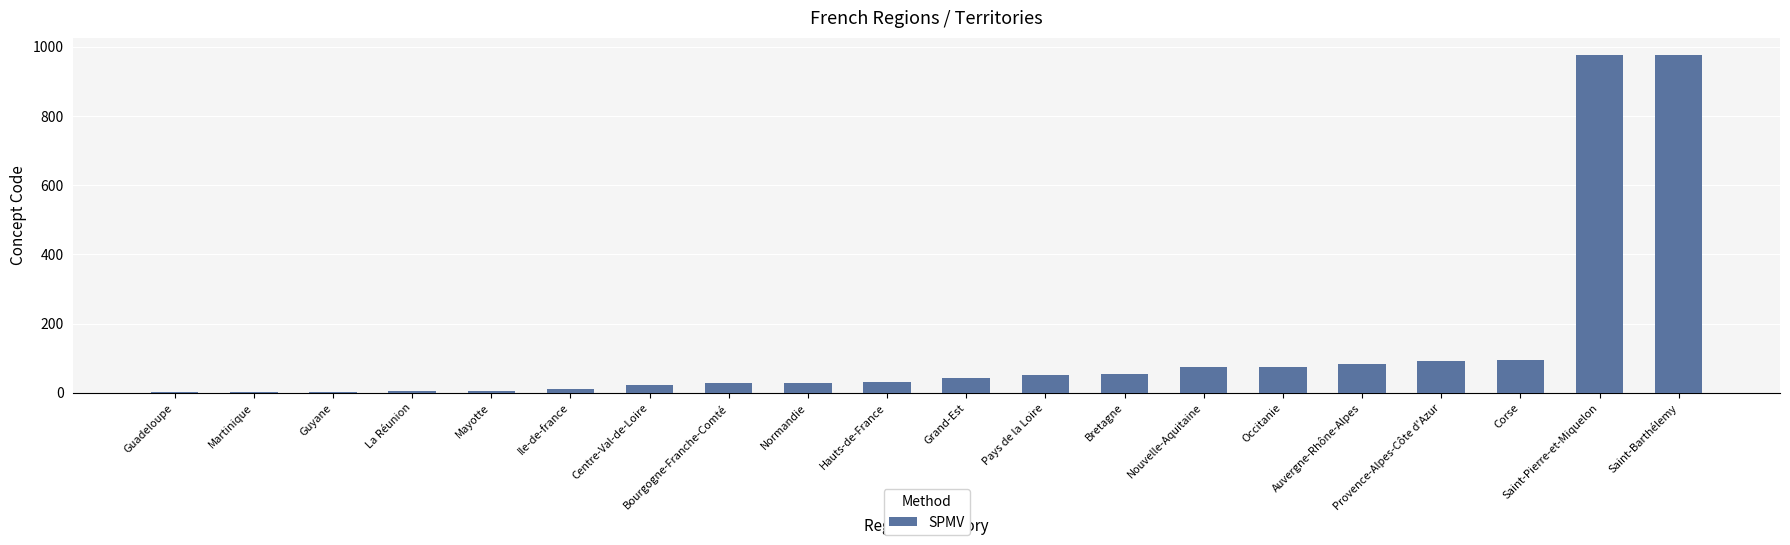

Between Corse and Grand-Est, which is larger?

Corse